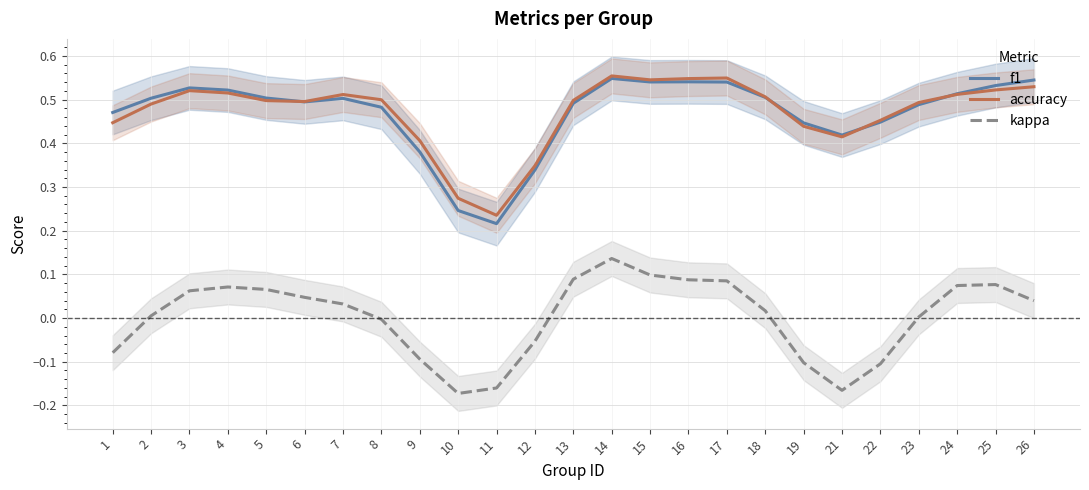

How many lines are shown in the chart?

3